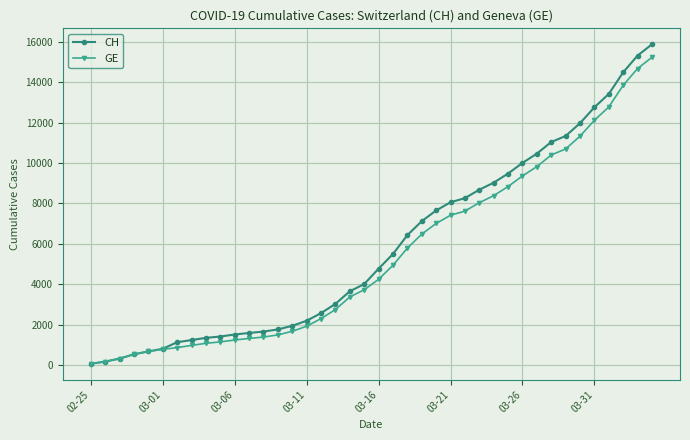

What is the greatest value displayed?

15875